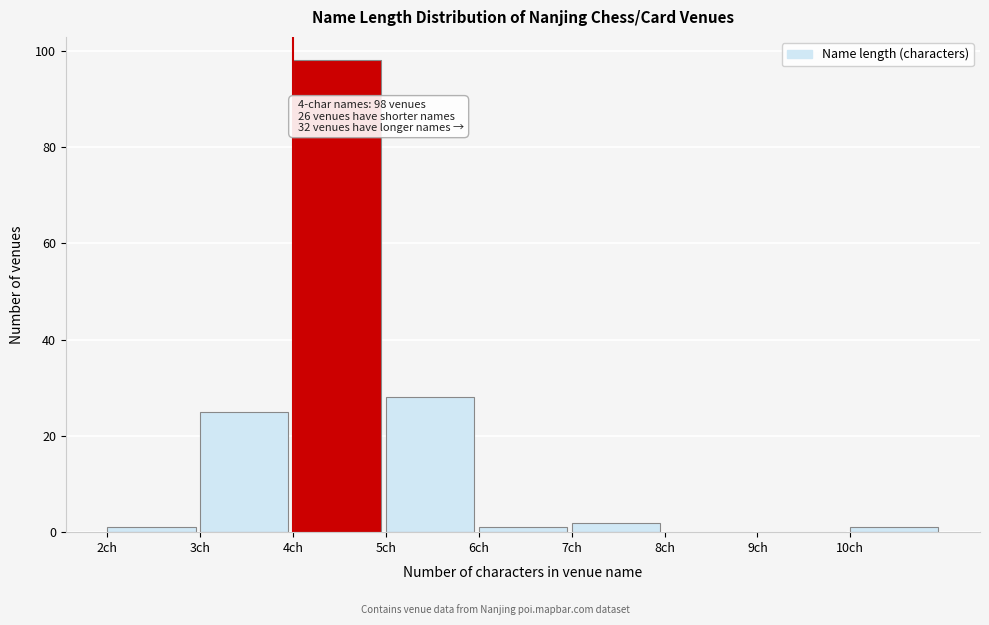

Over which range of the x-axis is the bar tallest?

4 to 5